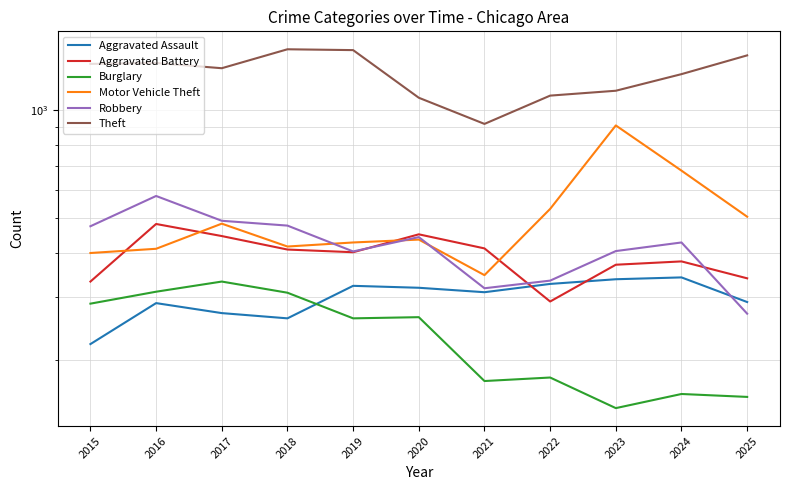

List the labels in order of Robbery value, largest first.

2016, 2017, 2018, 2015, 2020, 2024, 2023, 2019, 2022, 2021, 2025